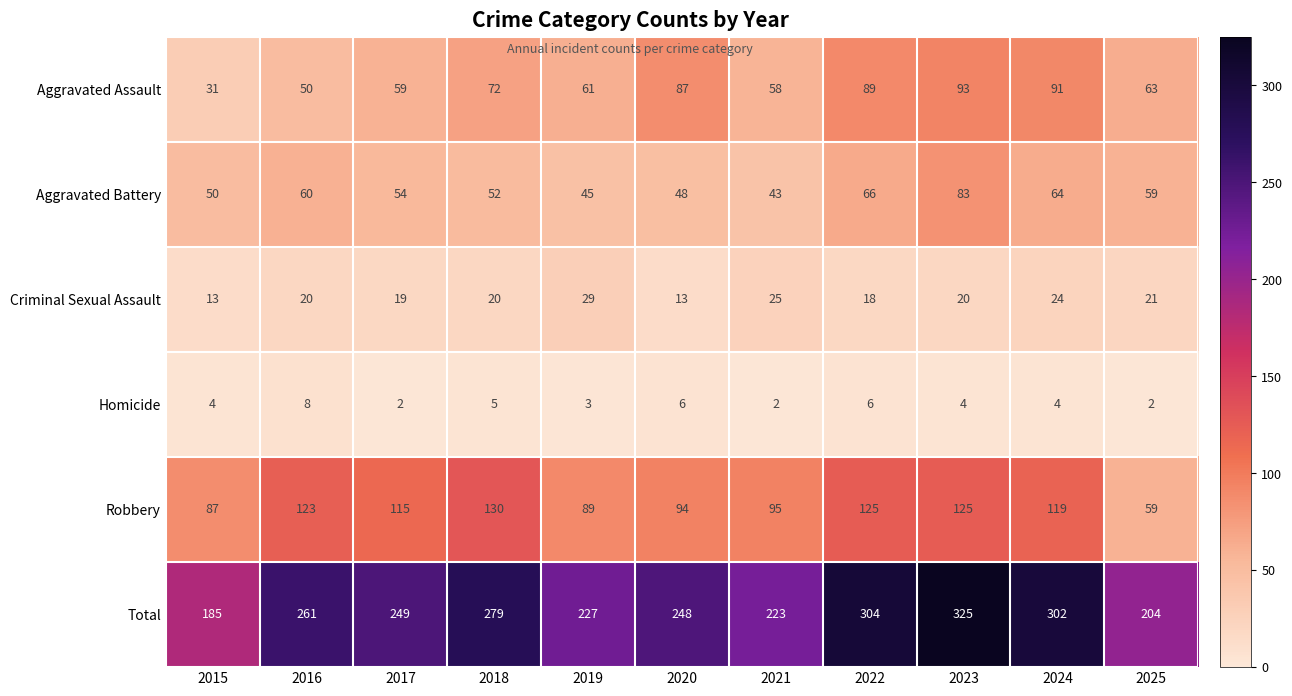

What is the sum of the Homicide values at 2024 and 2017?

6